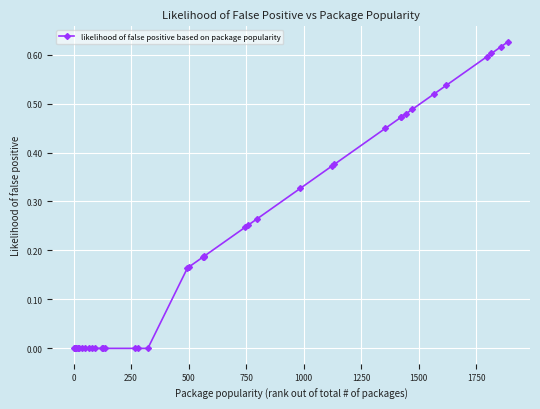

What is the sum of all values?

8.6